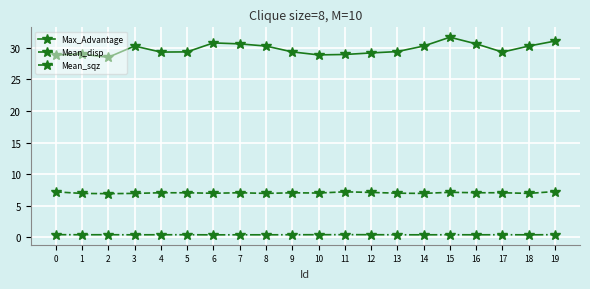

Does the chart have visible grid lines?

Yes